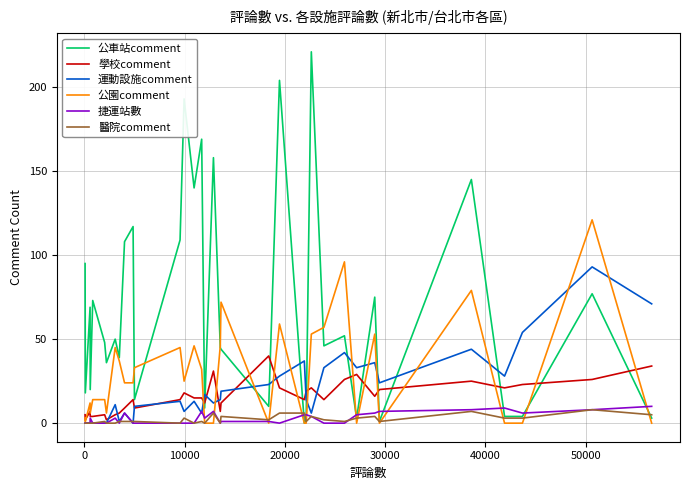

Which series has the largest range (max minus min)?

公車站comment